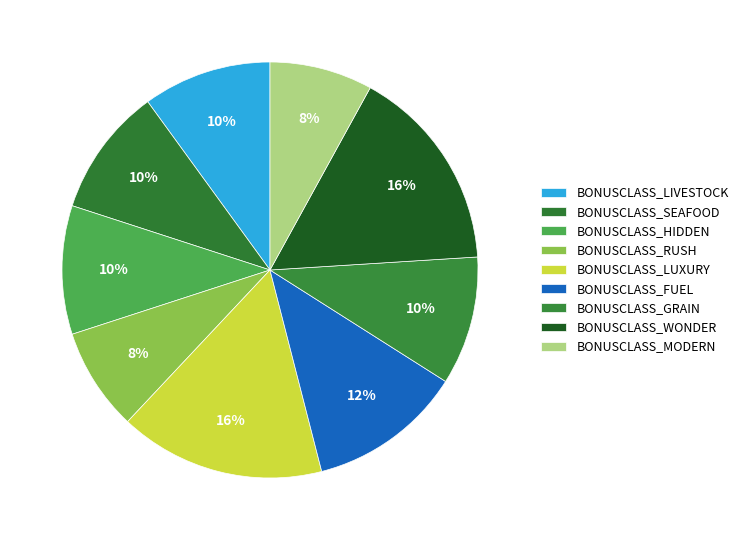

How many slices are in this pie chart?

9